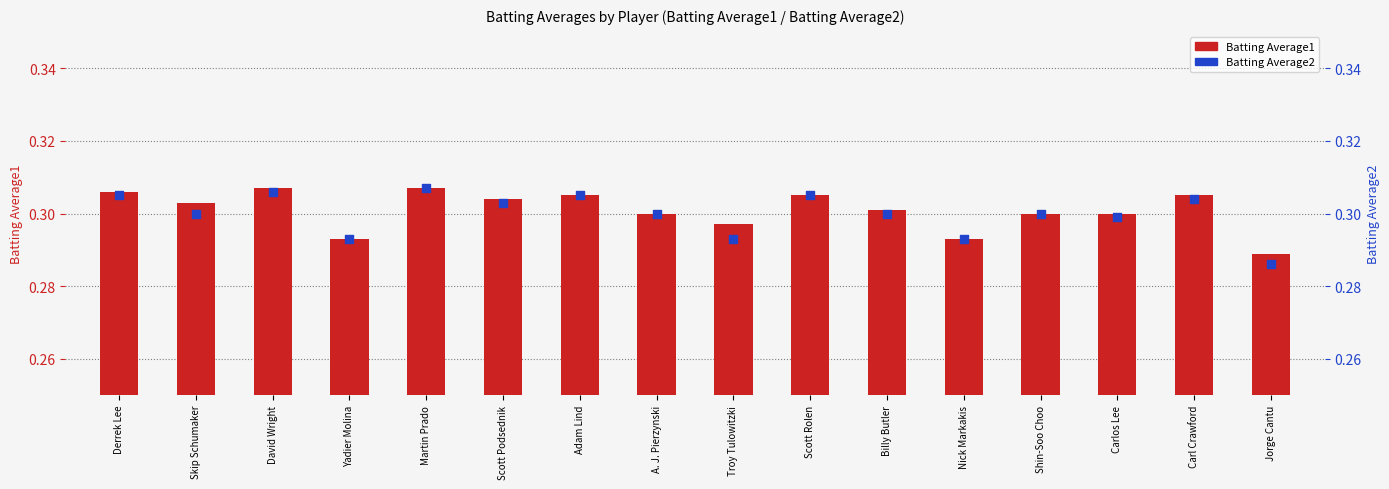

Is the value of Batting Average1 at Carl Crawford greater than the value of Batting Average2 at Troy Tulowitzki?

Yes